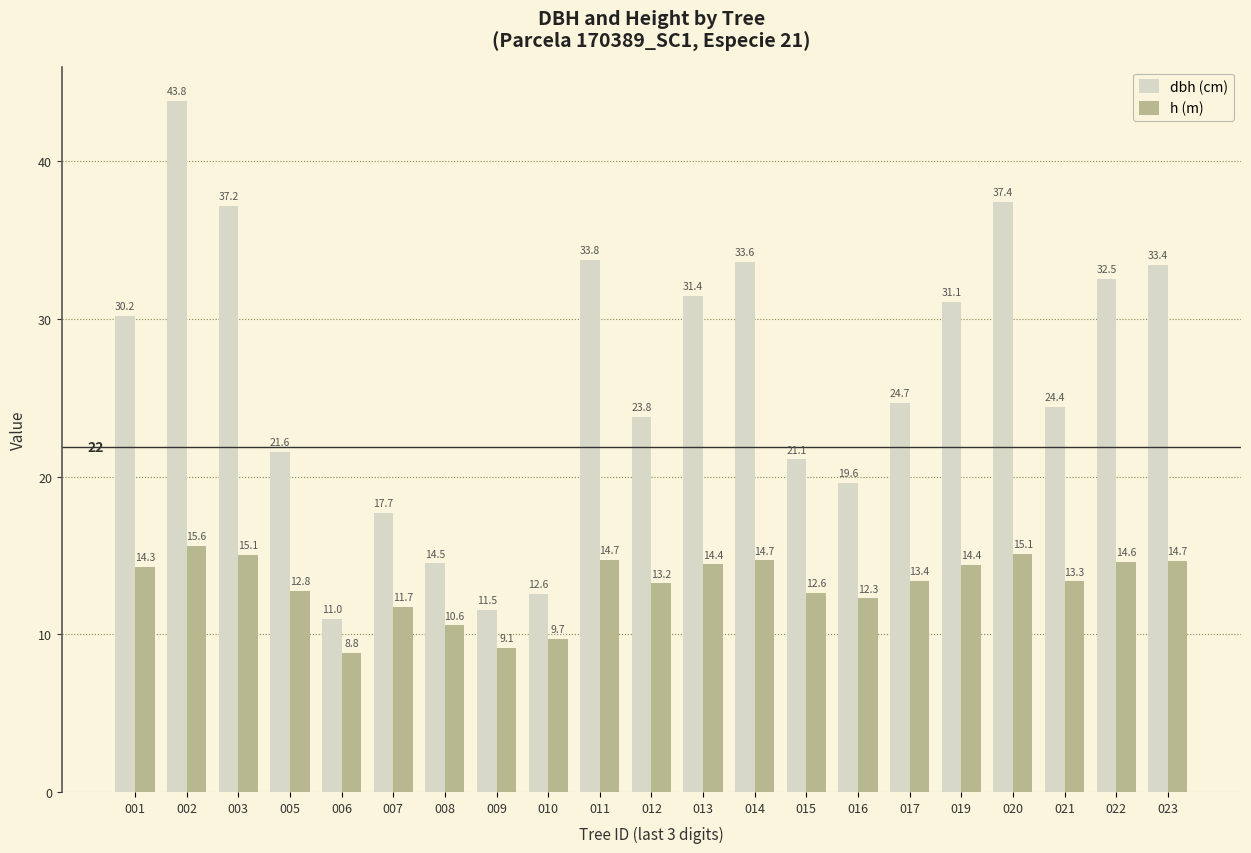

What is the minimum value shown in the chart?

8.8